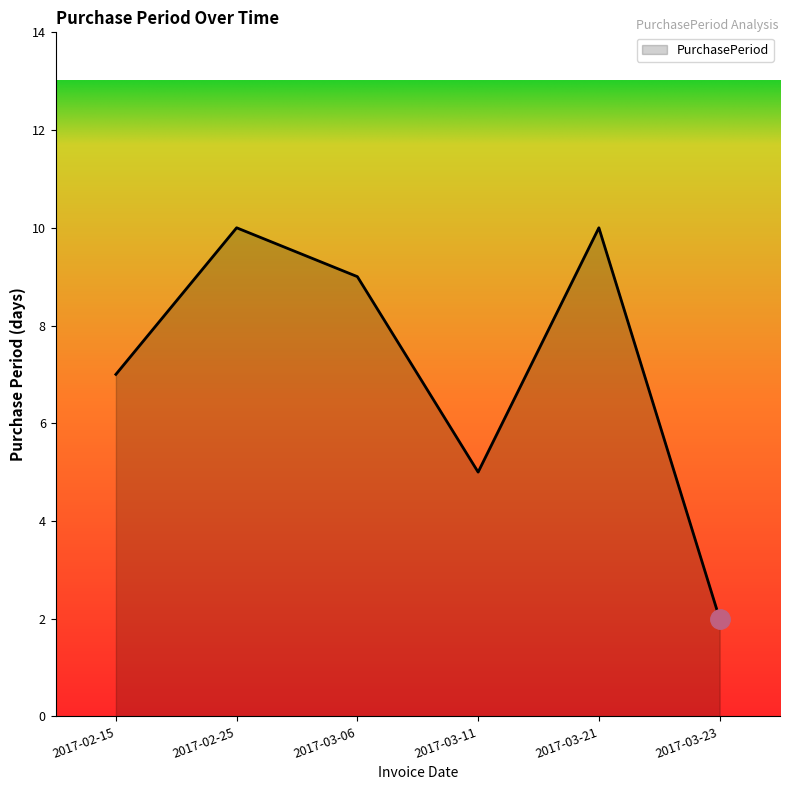

The value at 2017-02-25 is 10. True or false?

True